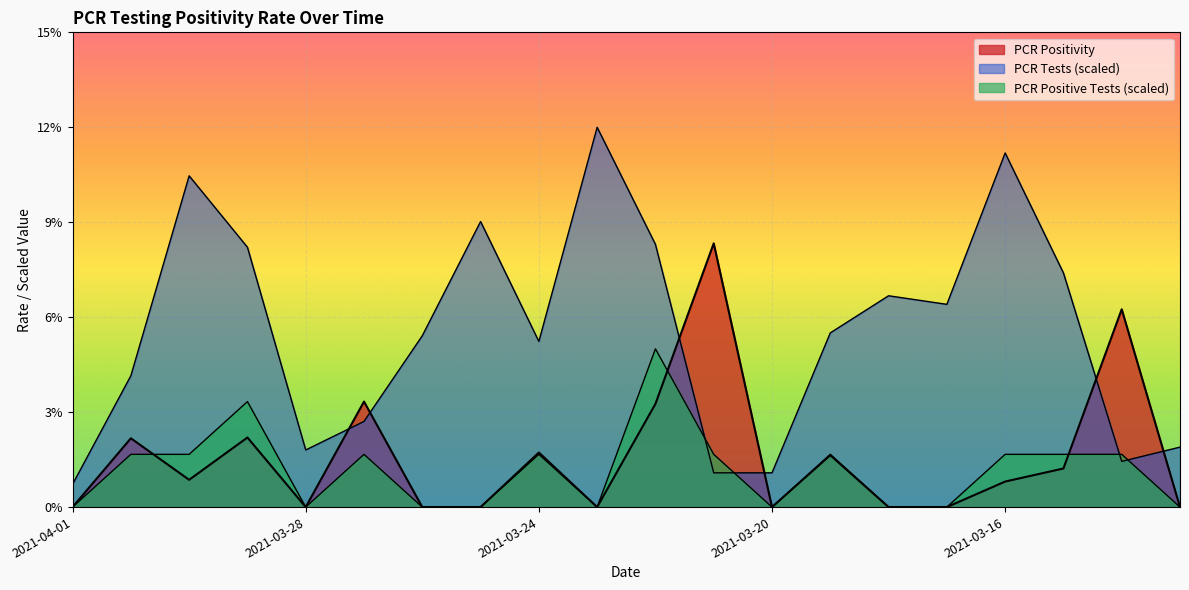

At which category does PCR Positive Tests (scaled) reach its first local valley?

2021-03-28